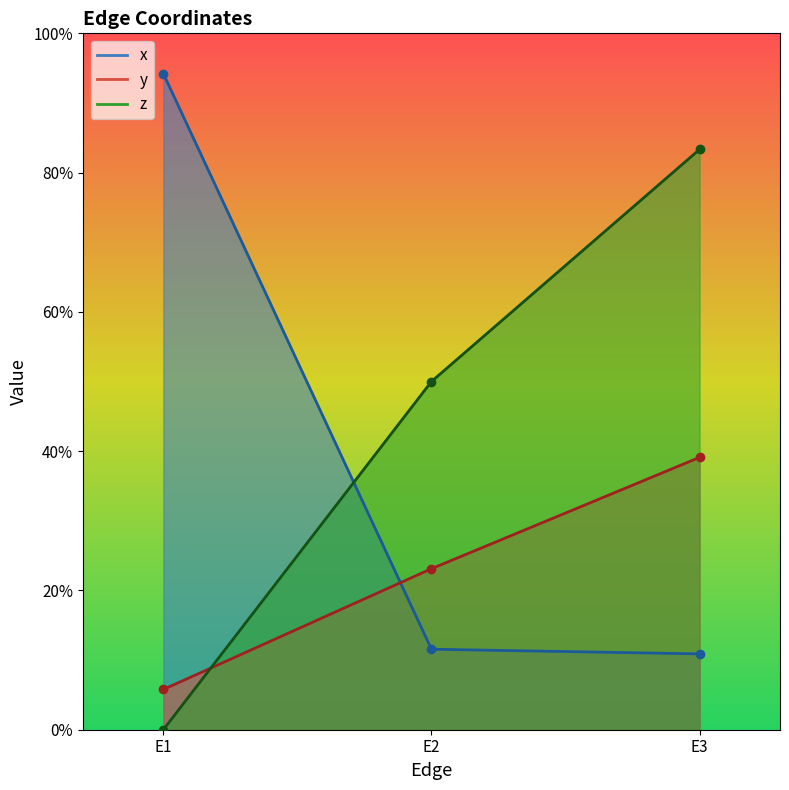

At which label is y closest to 0?

E1